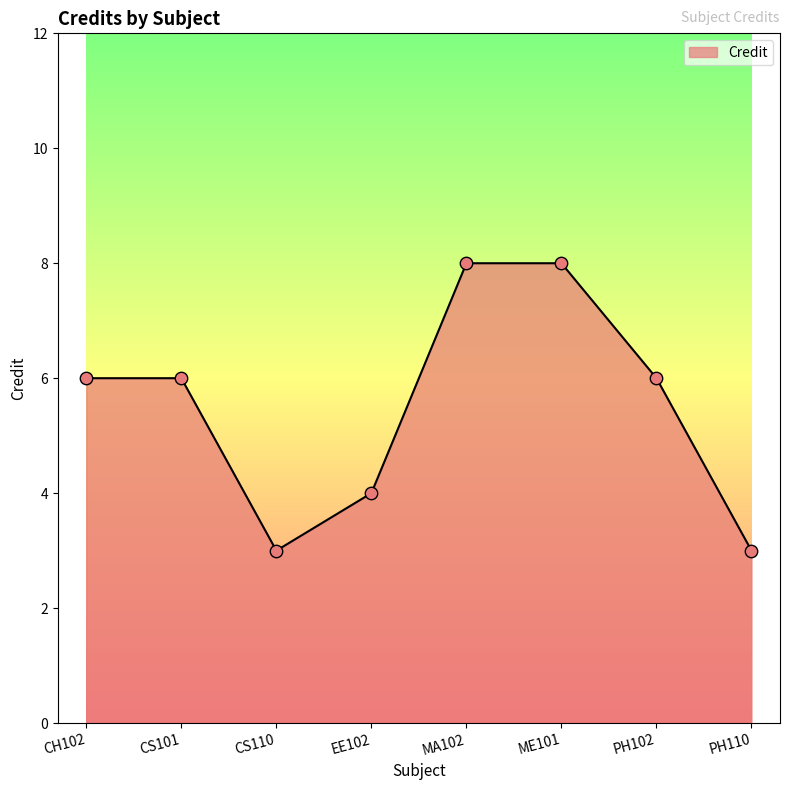

What is the change in value from CS101 to CS110?

-3